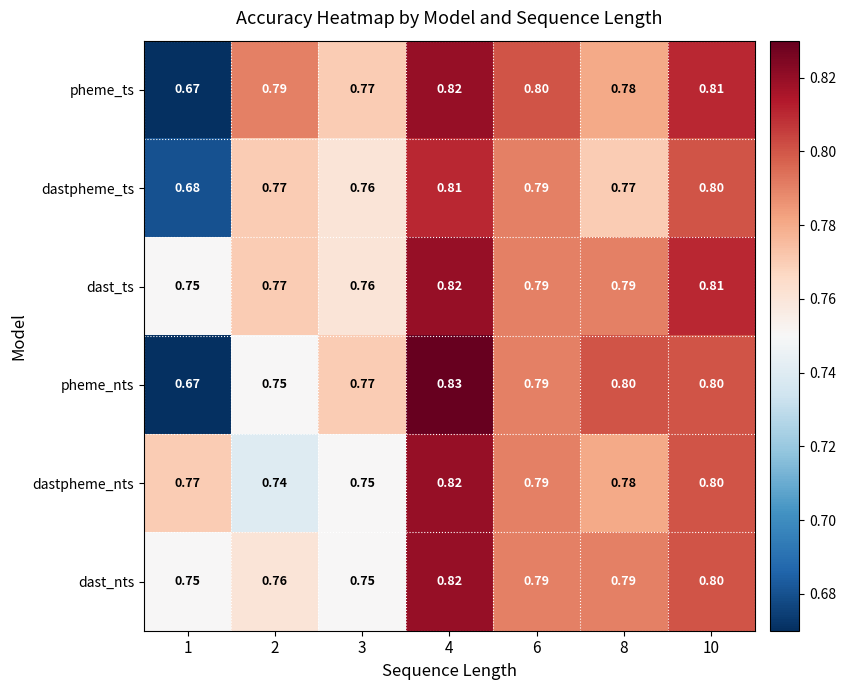

Between 2 and 8, which series saw the biggest shift?

pheme_nts